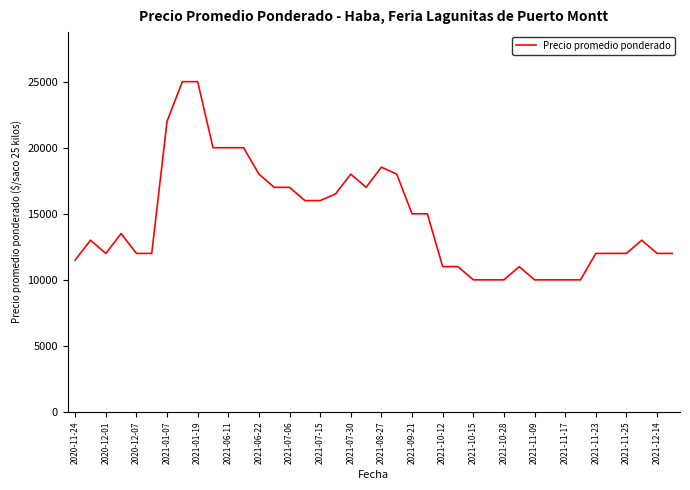

What is the smallest value displayed?

10000